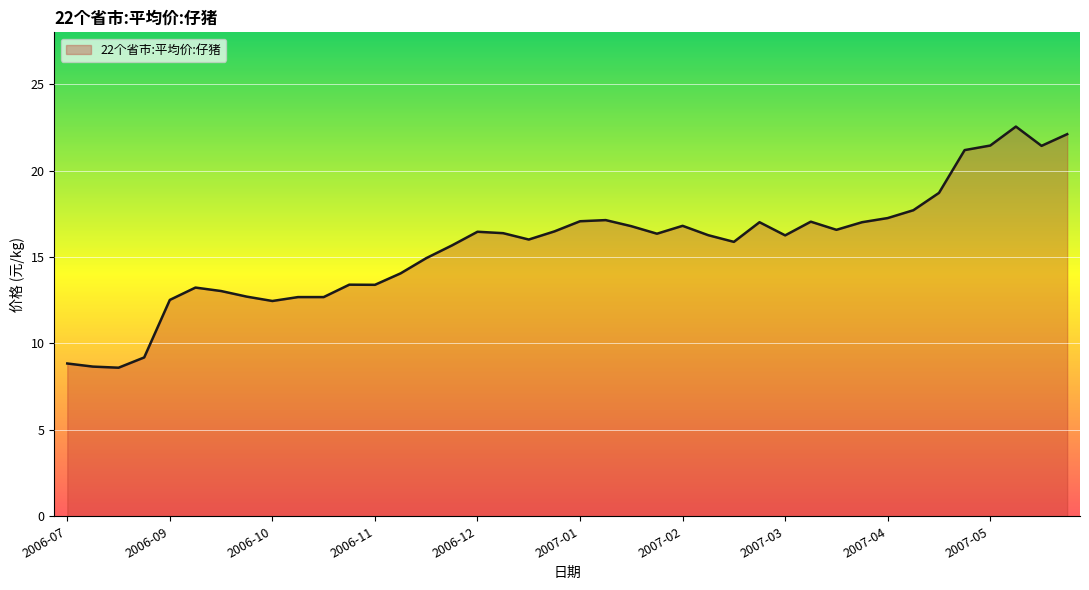

What is the smallest value displayed?

8.6